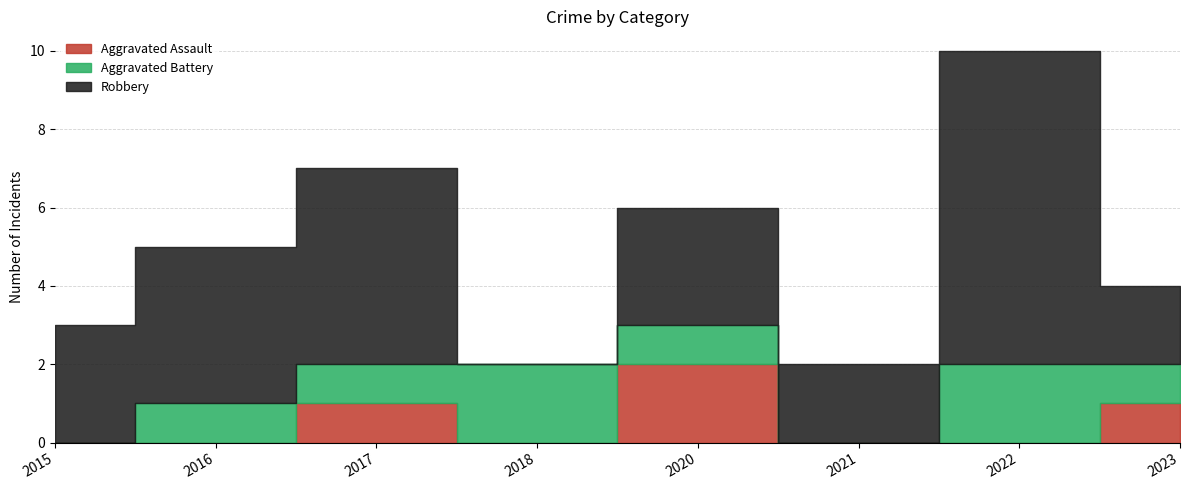

Which series changed the most between 2017 and 2022?

Robbery